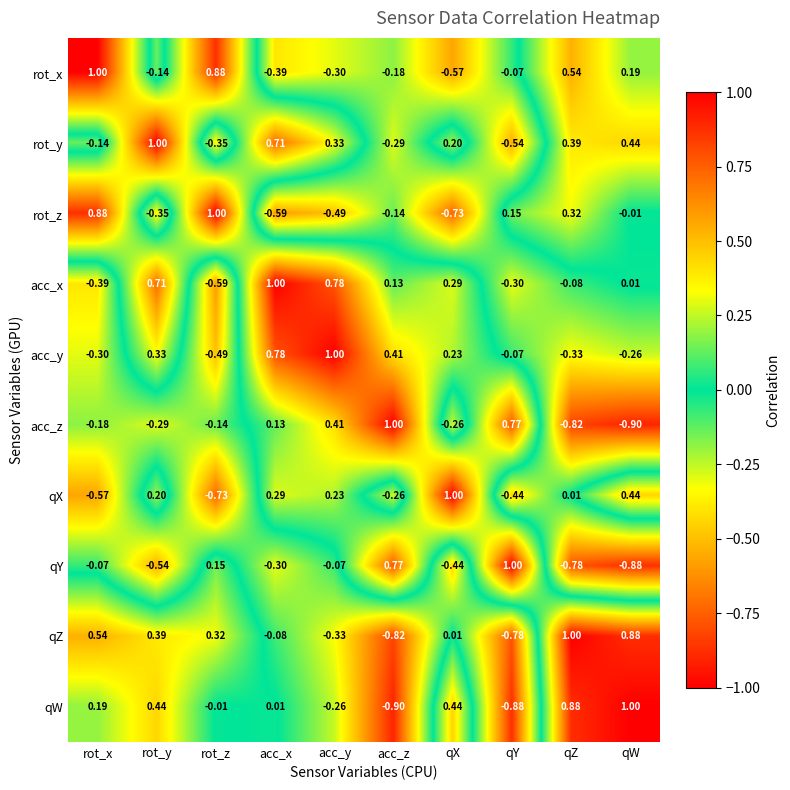

What is the difference between the highest and lowest values at qW?

1.9